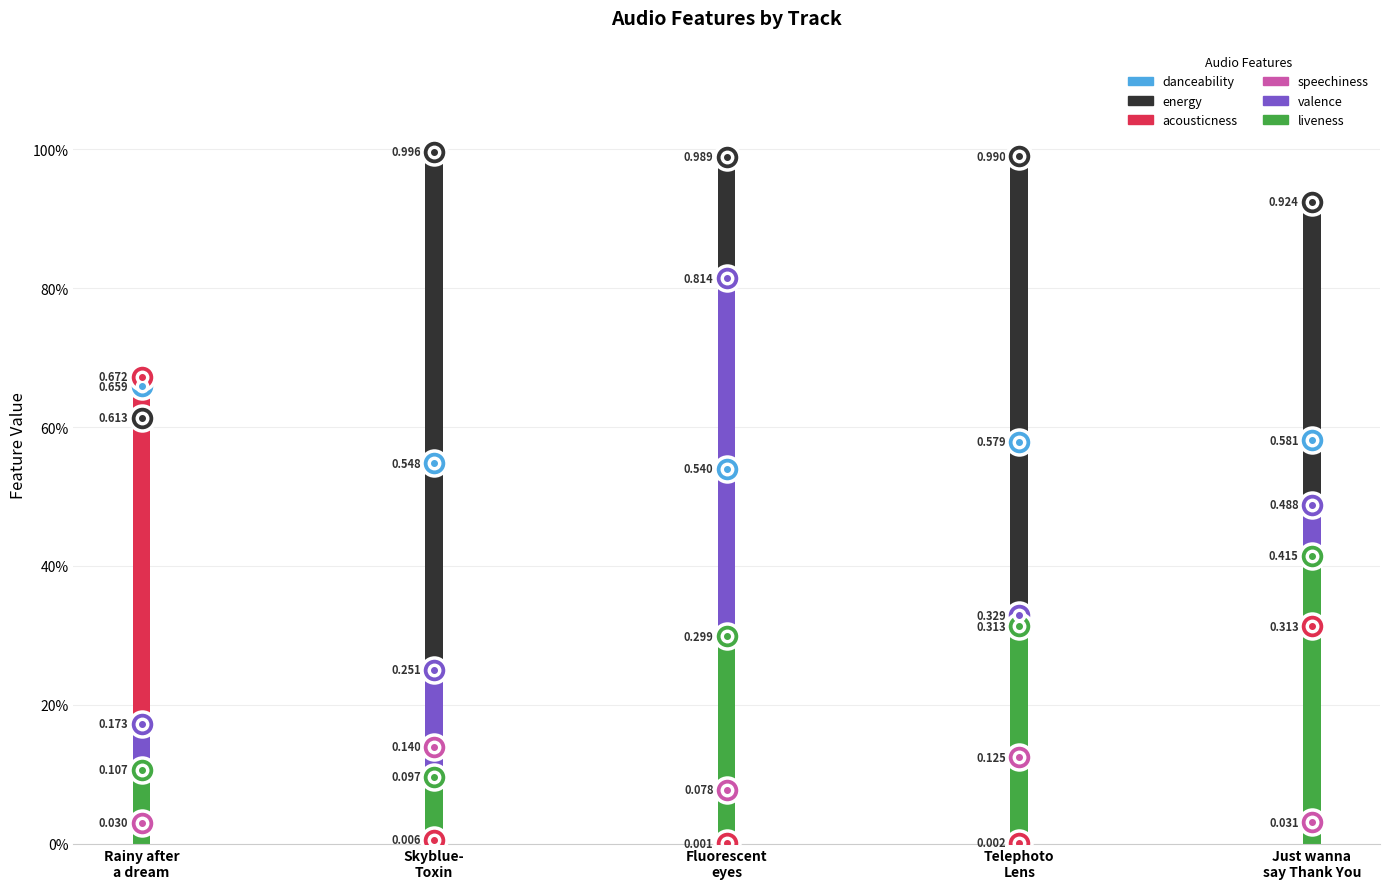

Is it true that valence equals 0.8 at Just wanna say Thank You?

False